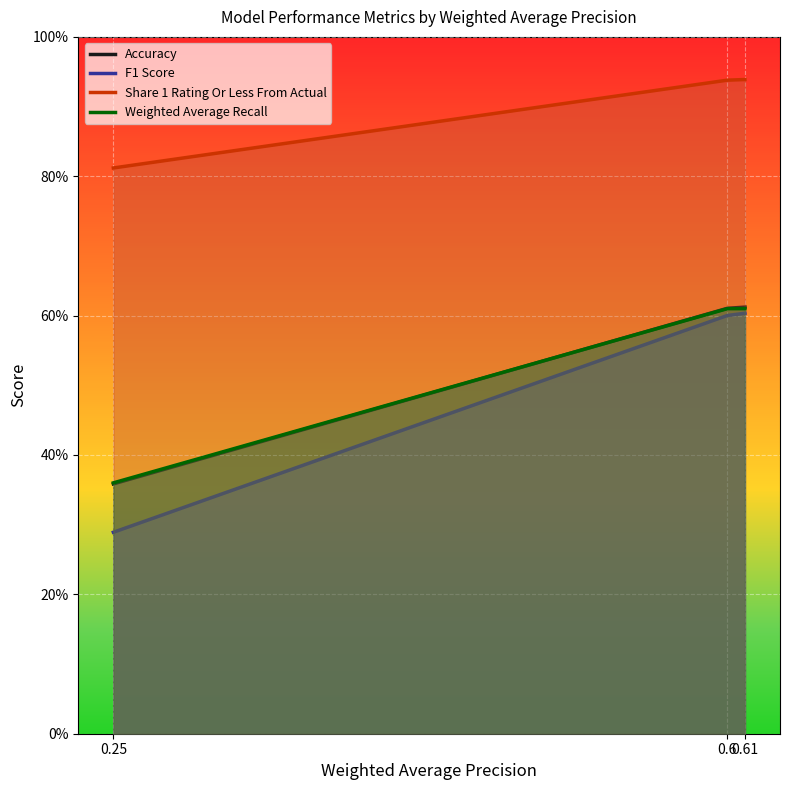

What is the difference between the highest and lowest values at 0.25?

0.5